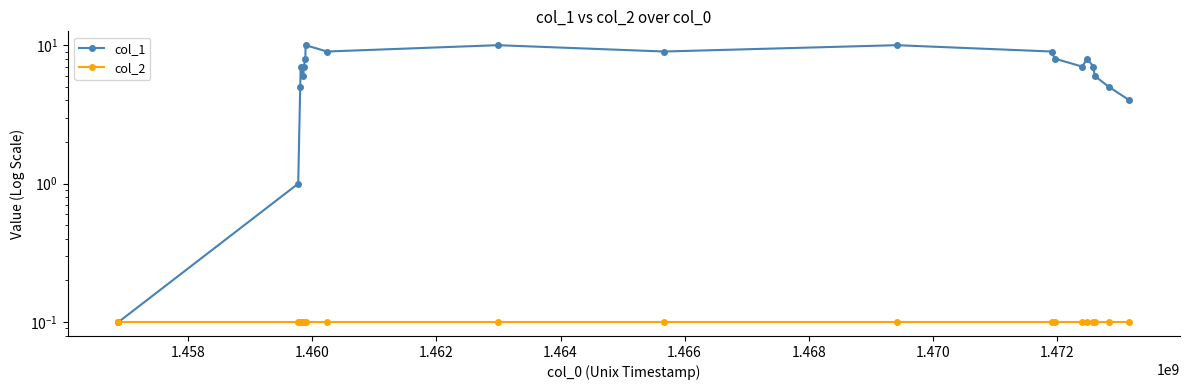

The value of col_2 at 1.470 is 0.1. True or false?

True